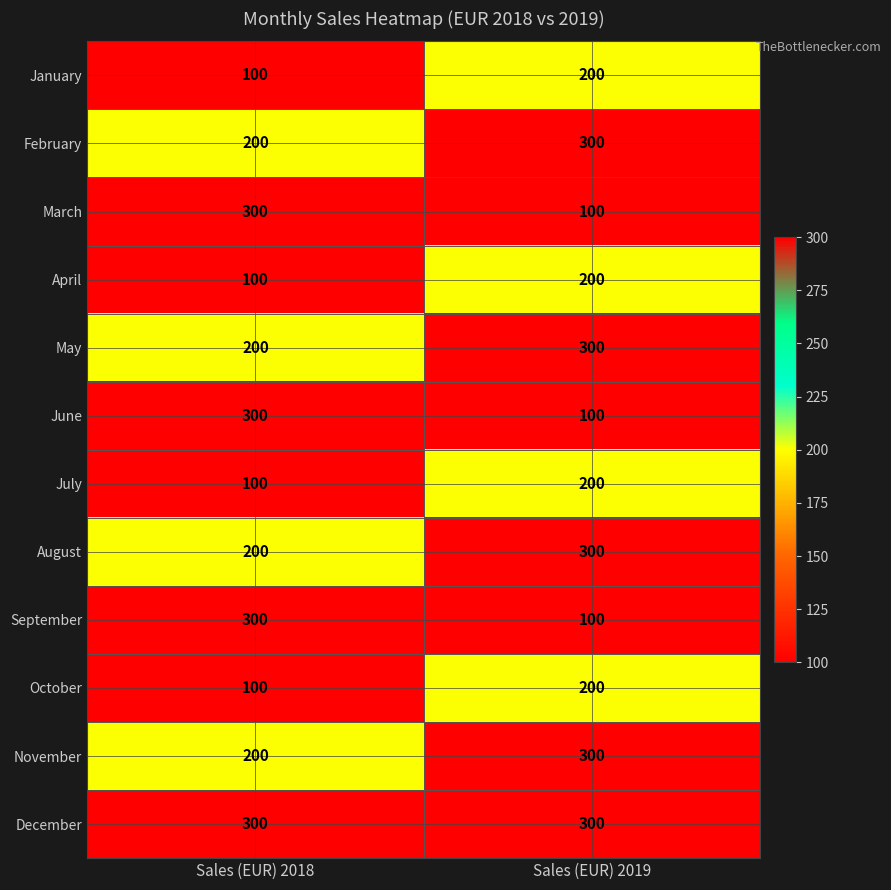

Reading left to right, transcribe all the data shown in this chart.

January: Sales (EUR) 2018=100	Sales (EUR) 2019=200
February: Sales (EUR) 2018=200	Sales (EUR) 2019=300
March: Sales (EUR) 2018=300	Sales (EUR) 2019=100
April: Sales (EUR) 2018=100	Sales (EUR) 2019=200
May: Sales (EUR) 2018=200	Sales (EUR) 2019=300
June: Sales (EUR) 2018=300	Sales (EUR) 2019=100
July: Sales (EUR) 2018=100	Sales (EUR) 2019=200
August: Sales (EUR) 2018=200	Sales (EUR) 2019=300
September: Sales (EUR) 2018=300	Sales (EUR) 2019=100
October: Sales (EUR) 2018=100	Sales (EUR) 2019=200
November: Sales (EUR) 2018=200	Sales (EUR) 2019=300
December: Sales (EUR) 2018=300	Sales (EUR) 2019=300